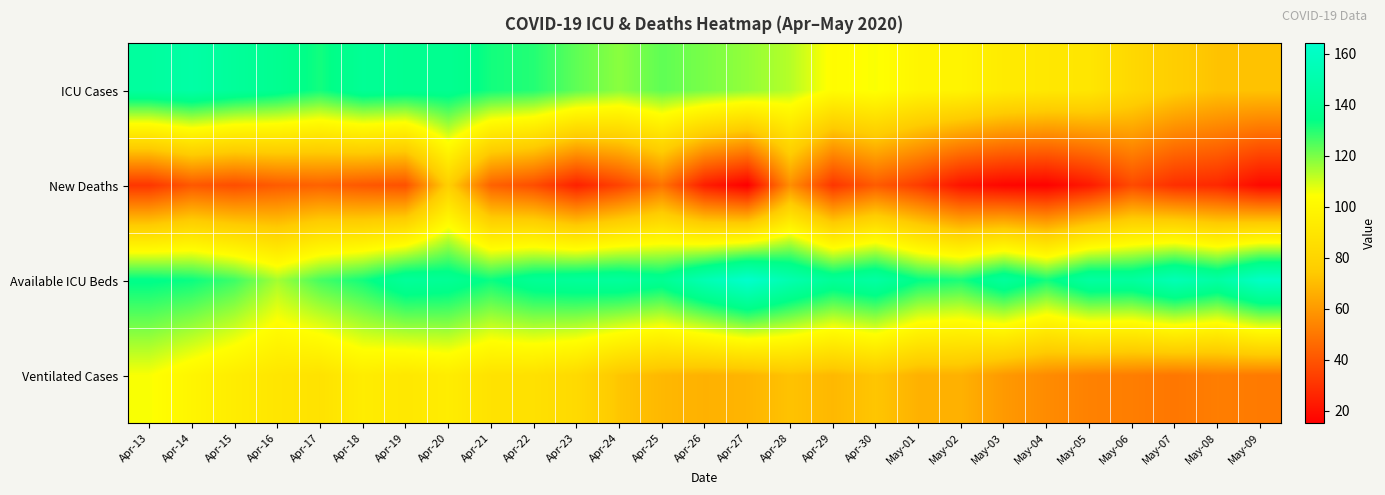

Which series changed the most between Apr-24 and Apr-25?

New Deaths